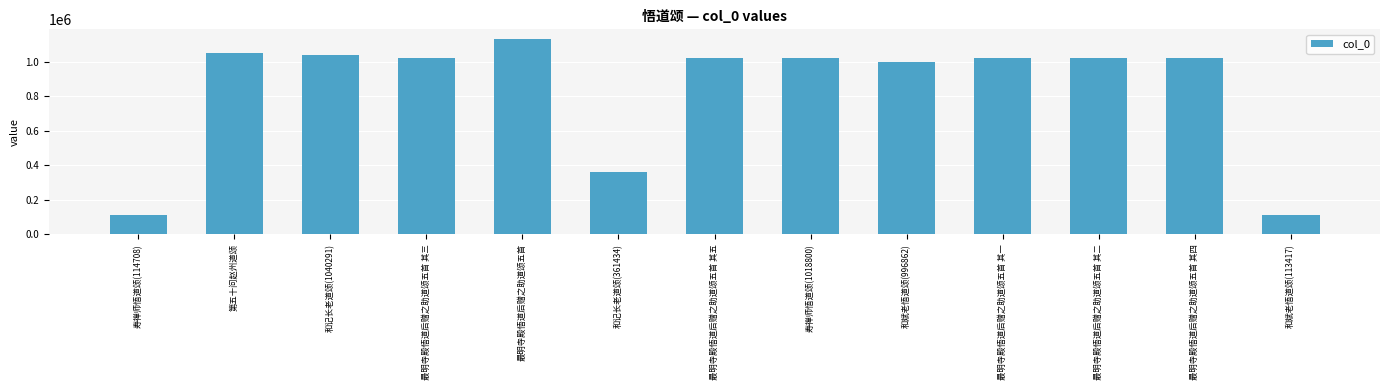

Is it true that the value at 和斌老悟道颂(996862) is 1429255?

False